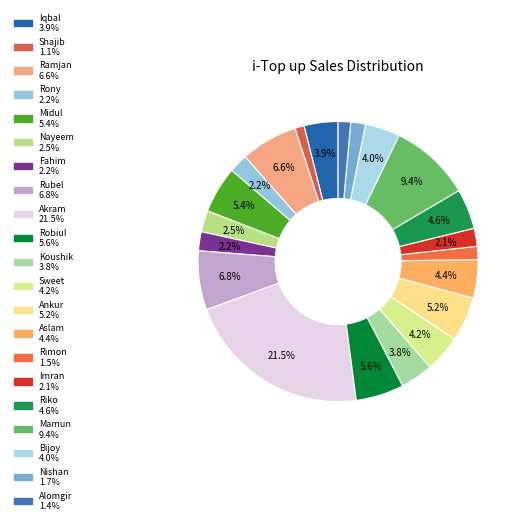

What is the smallest slice in the pie chart?

Shajib